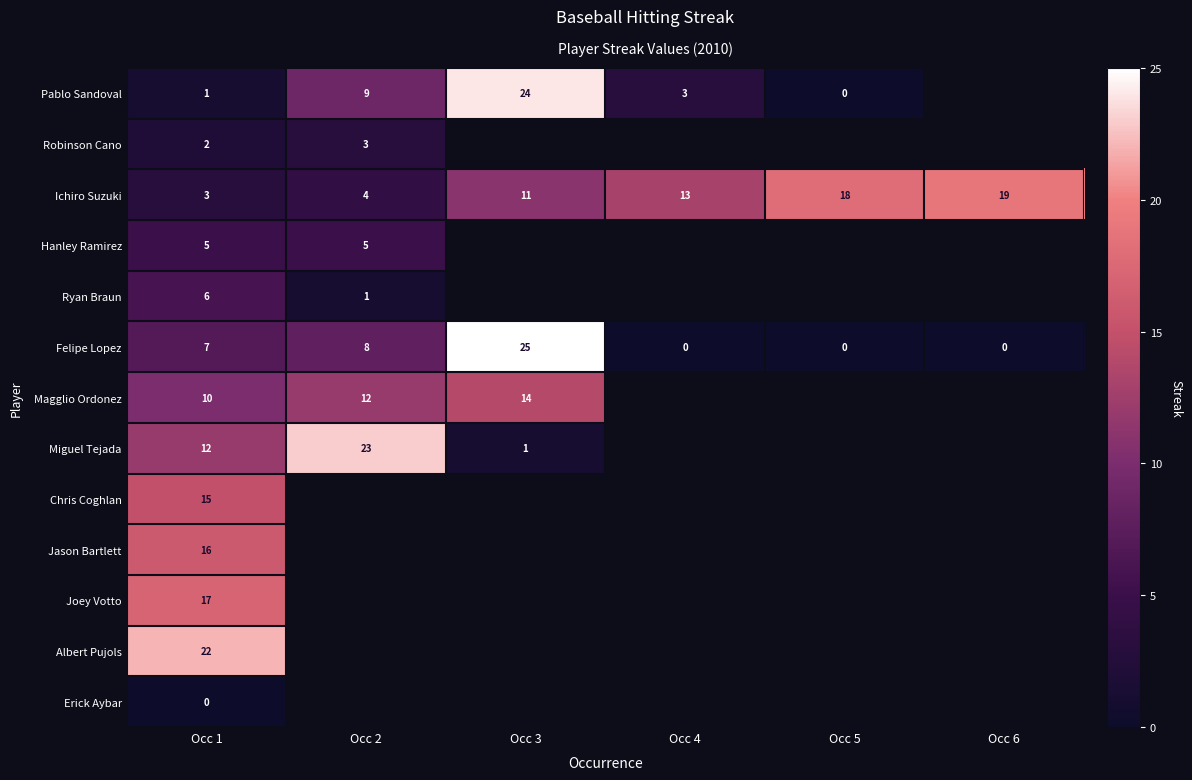

What is the approximate value of Ichiro Suzuki at Occ 4, to the nearest 10?

10